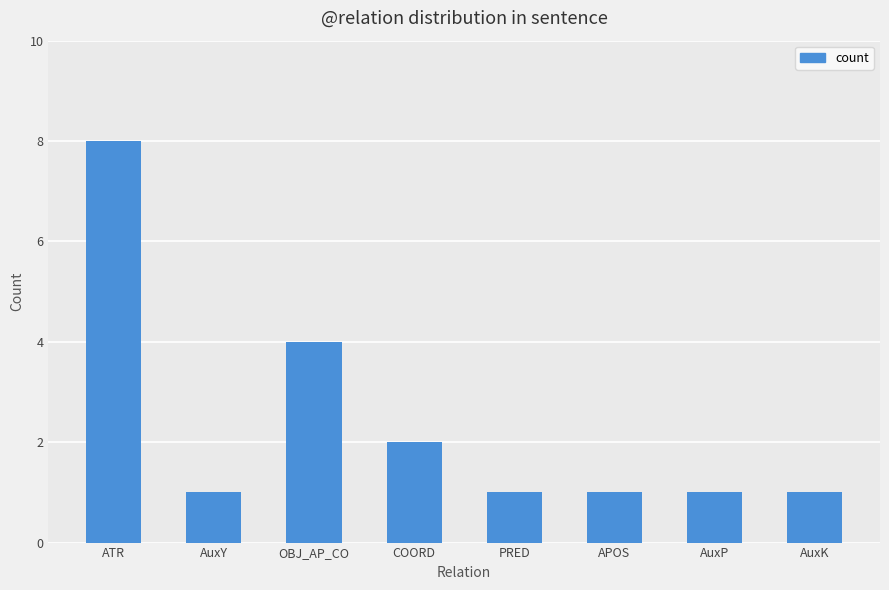

Is it true that the value at OBJ_AP_CO is 3?

False